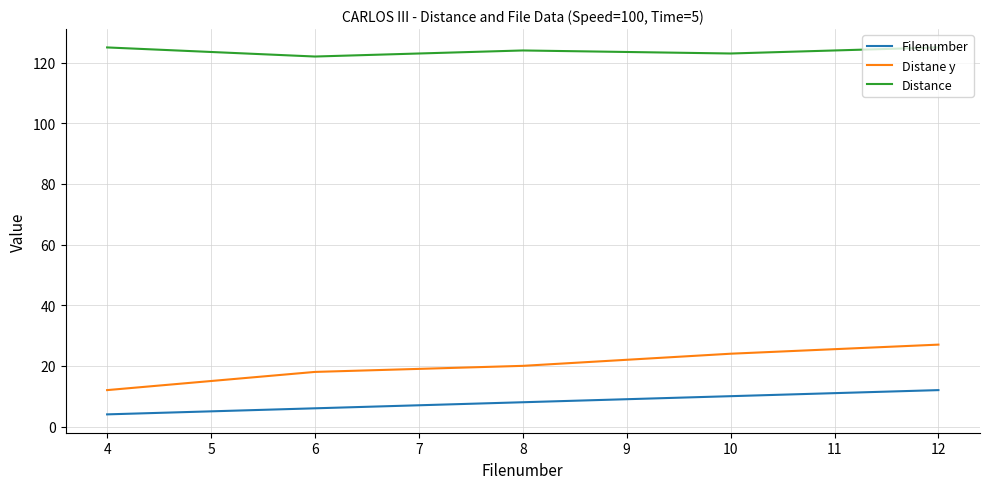

Which series has the largest range (max minus min)?

Distane y